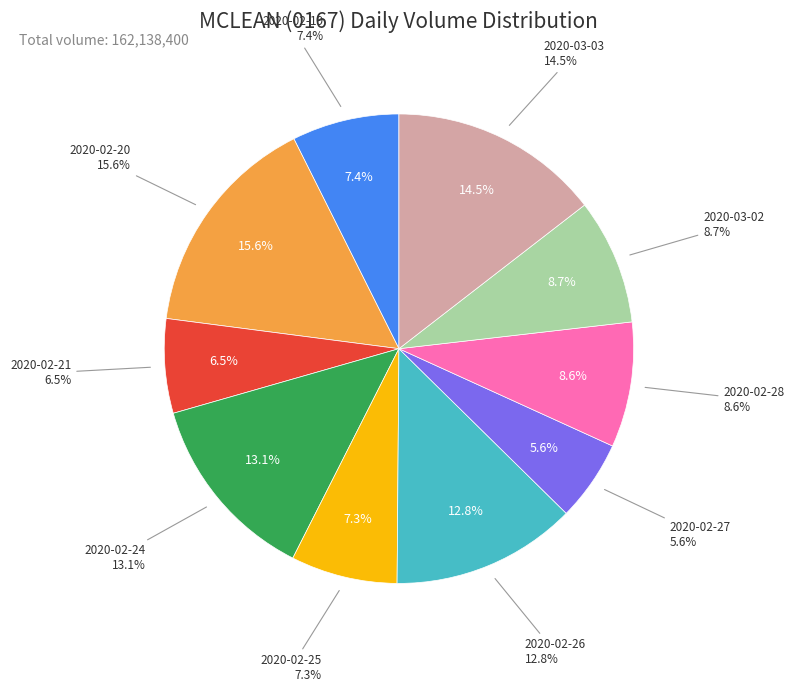

Is there any slice that represents more than half of the pie?

No